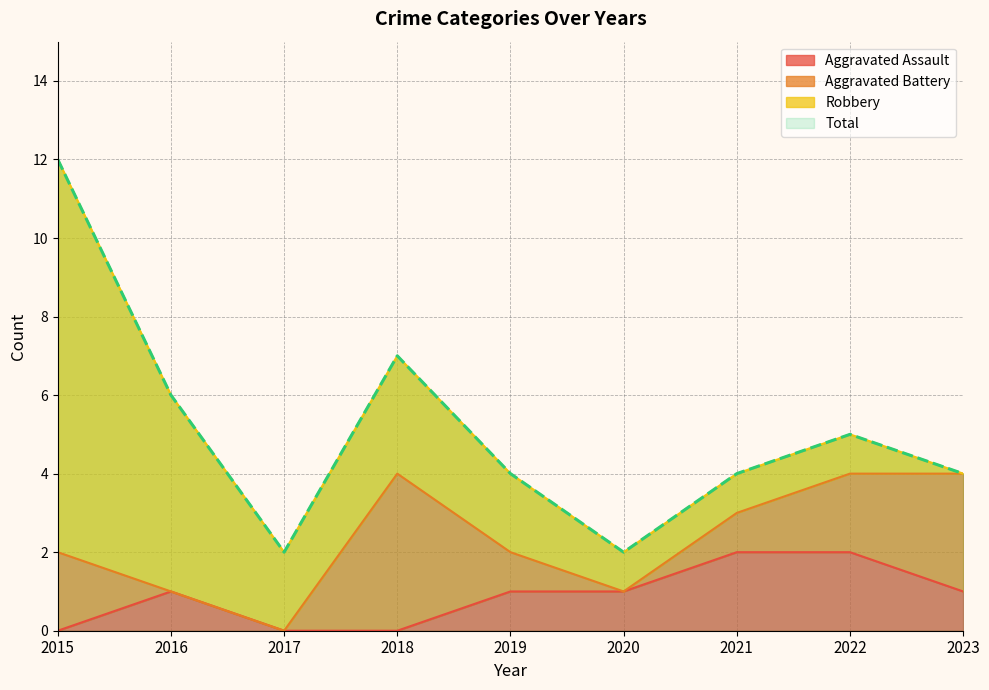

True or false: Total has more than 1 interior local peaks.

True